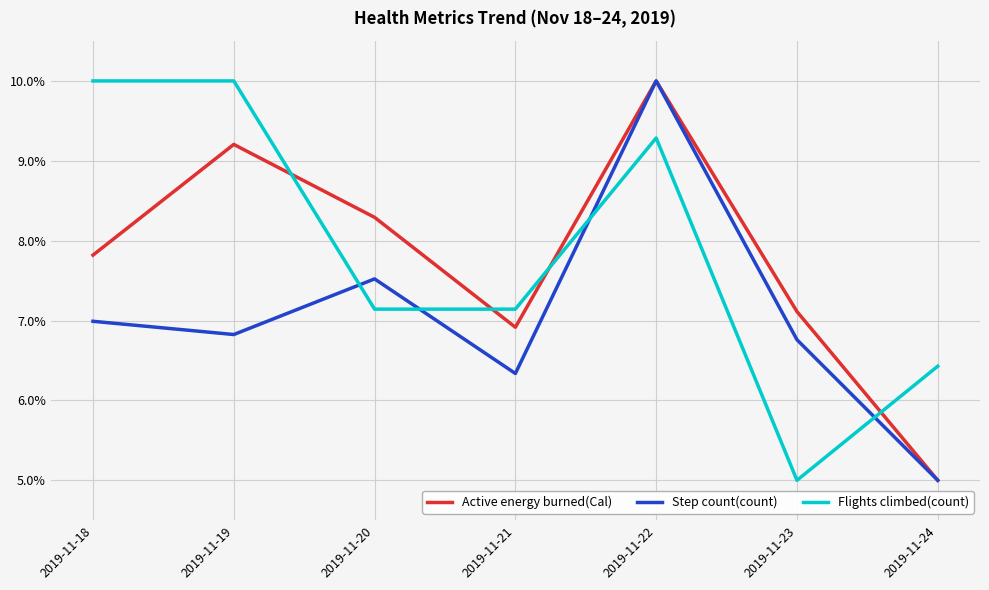

Where do Step count(count) and Flights climbed(count) first cross each other?

2019-11-19 and 2019-11-20